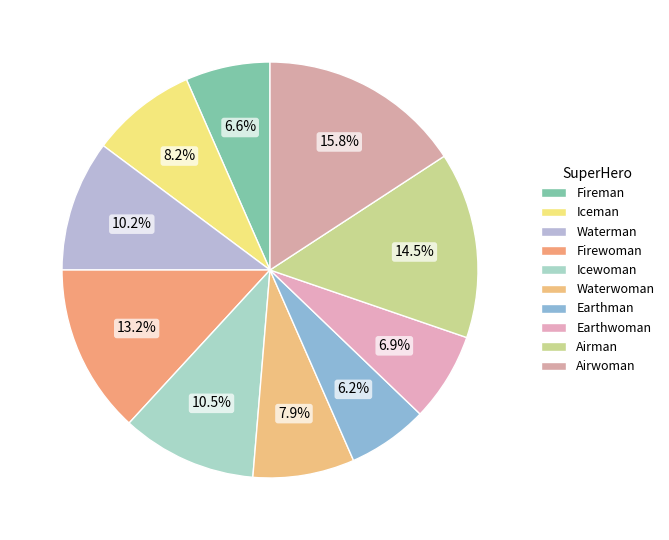

What percentage do Earthwoman and Airwoman together represent?

22.7%